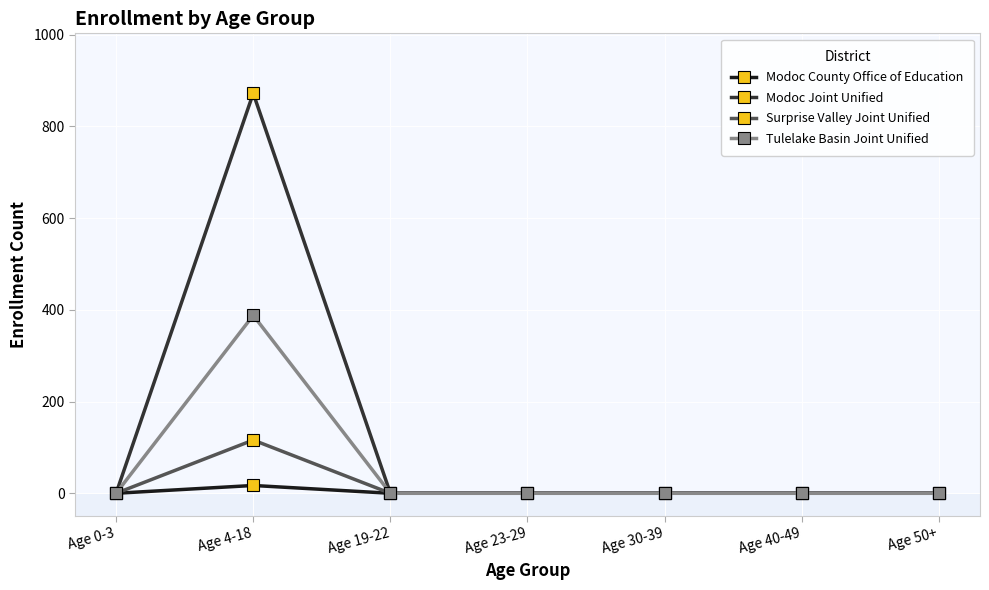

Which series has the largest range (max minus min)?

Modoc Joint Unified